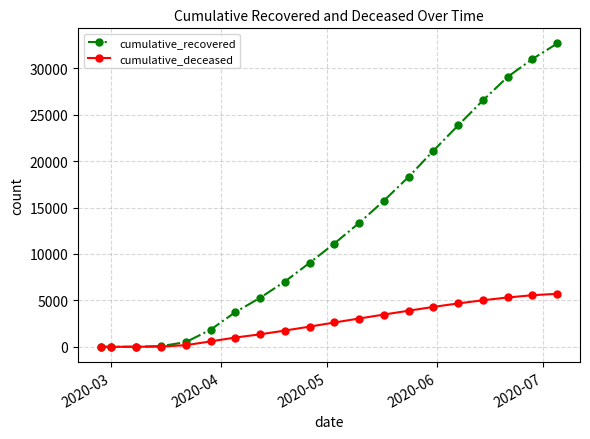

Which series has the largest total across all categories?

cumulative_recovered